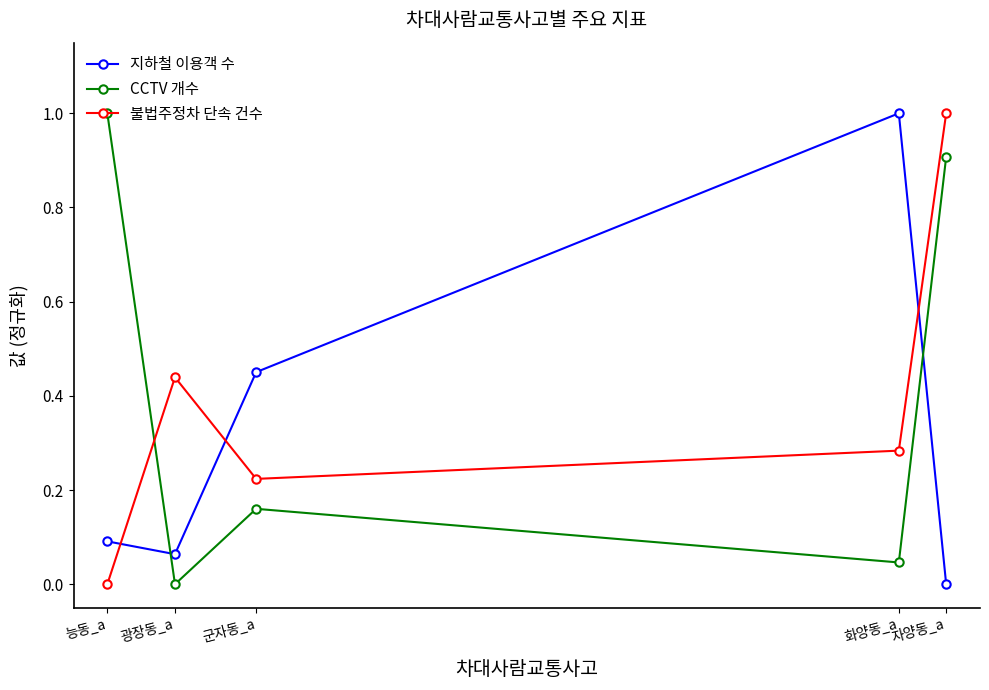

What is the label of the 3rd point from the left?

군자동_a